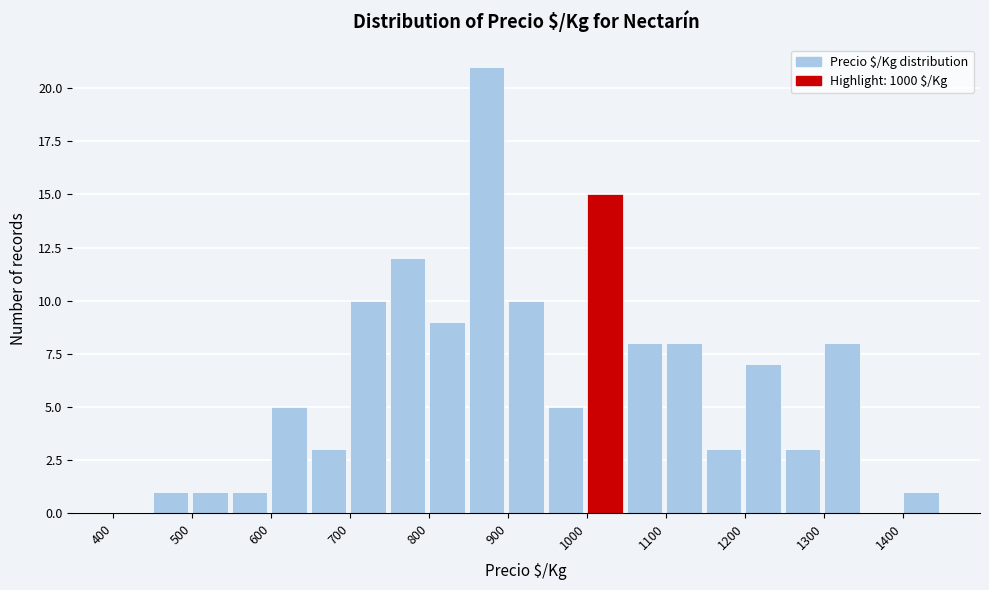

Reading left to right, list every bar in this chart as the range it spans on the x-axis followed by its height. The values are not printed on the chart, so give them approximately, as read against the axis.

400 to 450: 0
450 to 500: 1
500 to 550: 1
550 to 600: 1
600 to 650: 5
650 to 700: 3
700 to 750: 10
750 to 800: 12
800 to 850: 9
850 to 900: 21
900 to 950: 10
950 to 1000: 5
1000 to 1050: 15
1050 to 1100: 8
1100 to 1150: 8
1150 to 1200: 3
1200 to 1250: 7
1250 to 1300: 3
1300 to 1350: 8
1350 to 1400: 0
1400 to 1450: 1